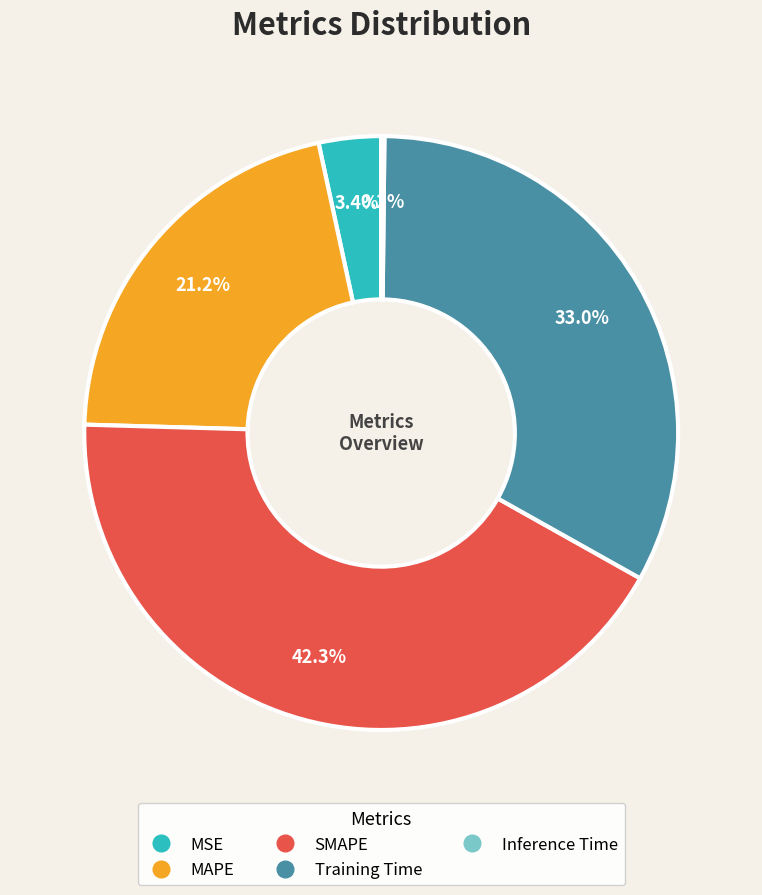

What is the ratio of the value at MAPE to the value at Training Time?

0.6